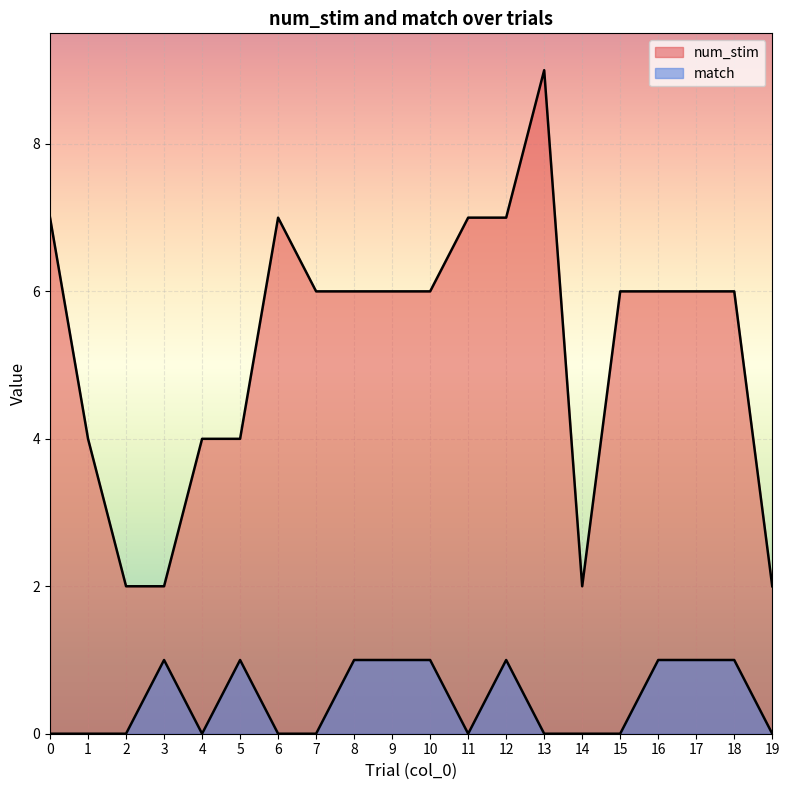

Rank the series by their maximum value, from highest to lowest.

num_stim, match